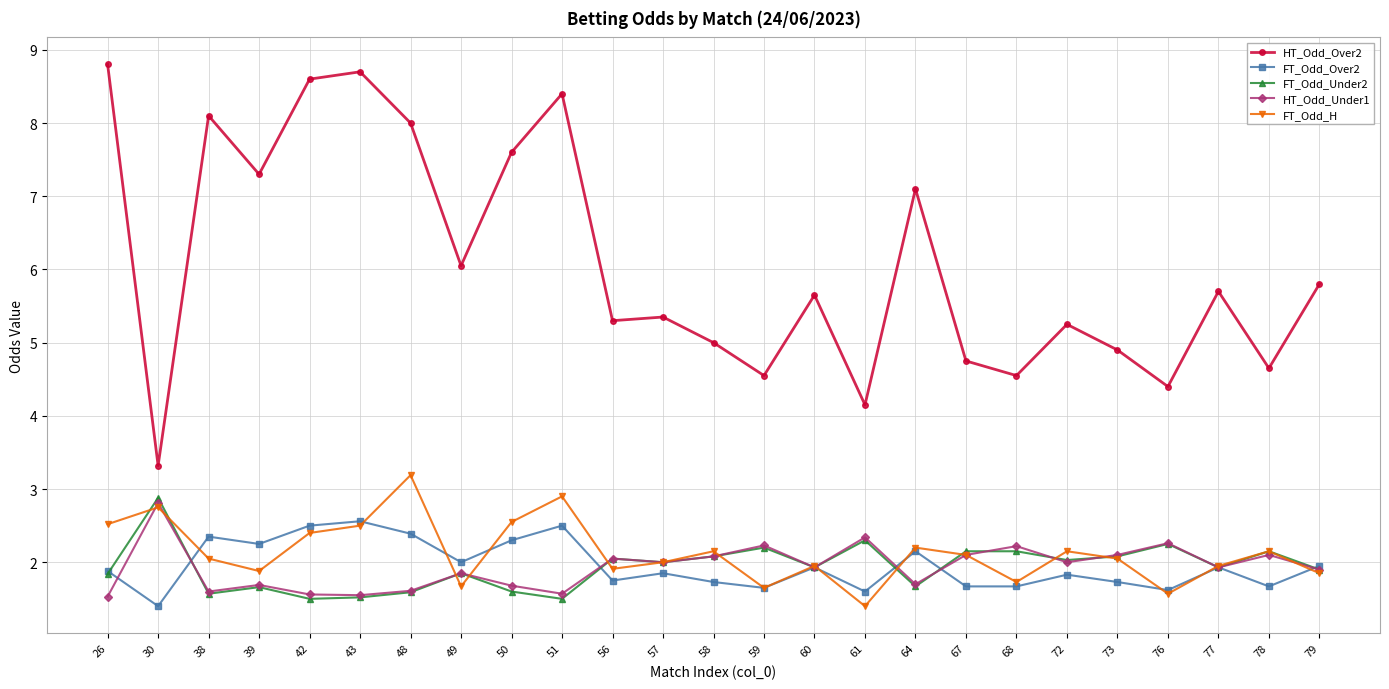

How many data points does each series have?

25